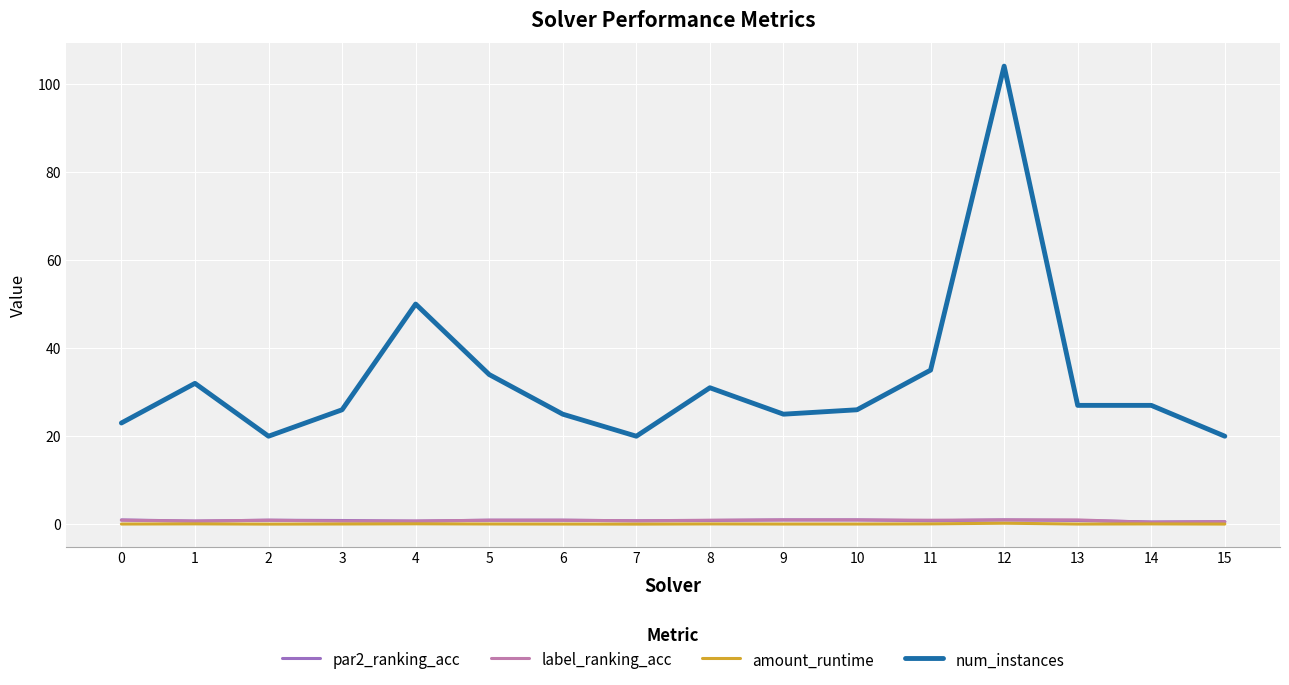

At which category is the sum across all series the highest?

12